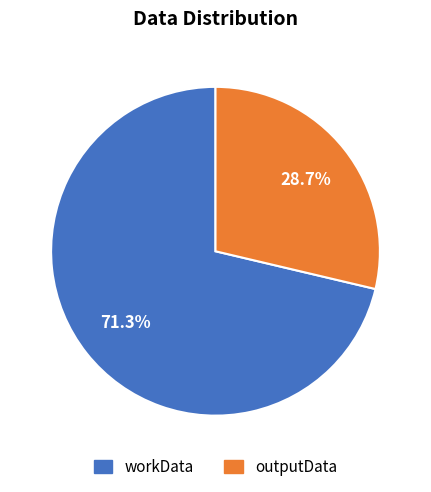

The outputData slice represents 15% of the pie. True or false?

False